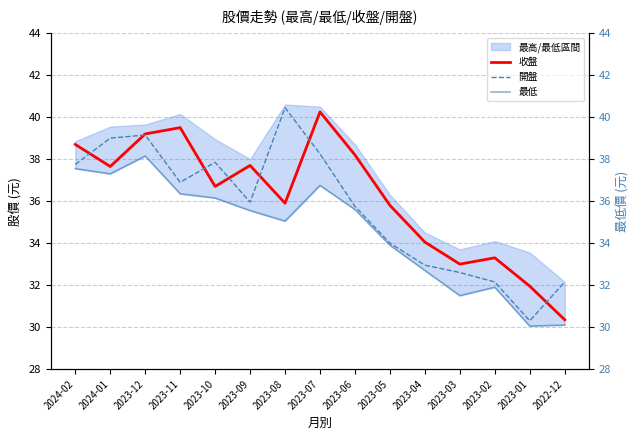

In 最低, how many points are lower than both neighbors (excluding endpoints)?

4